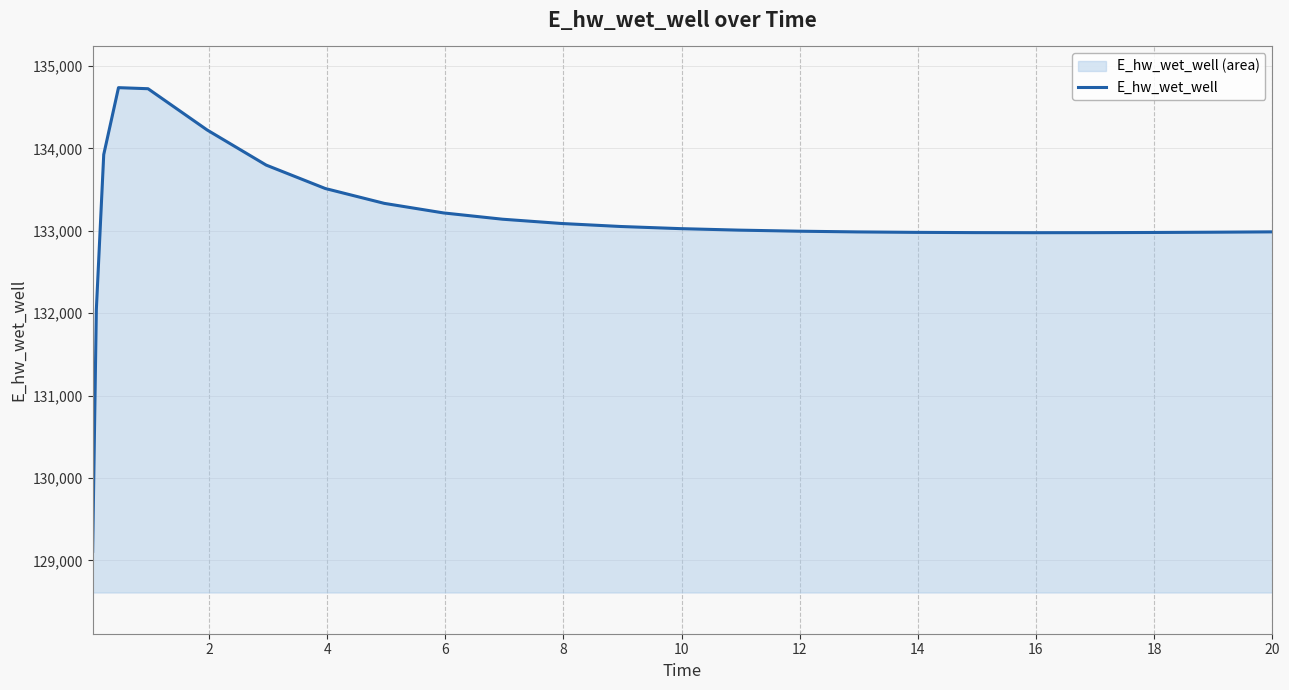

What is the difference between the second highest and second lowest values?

2677.4